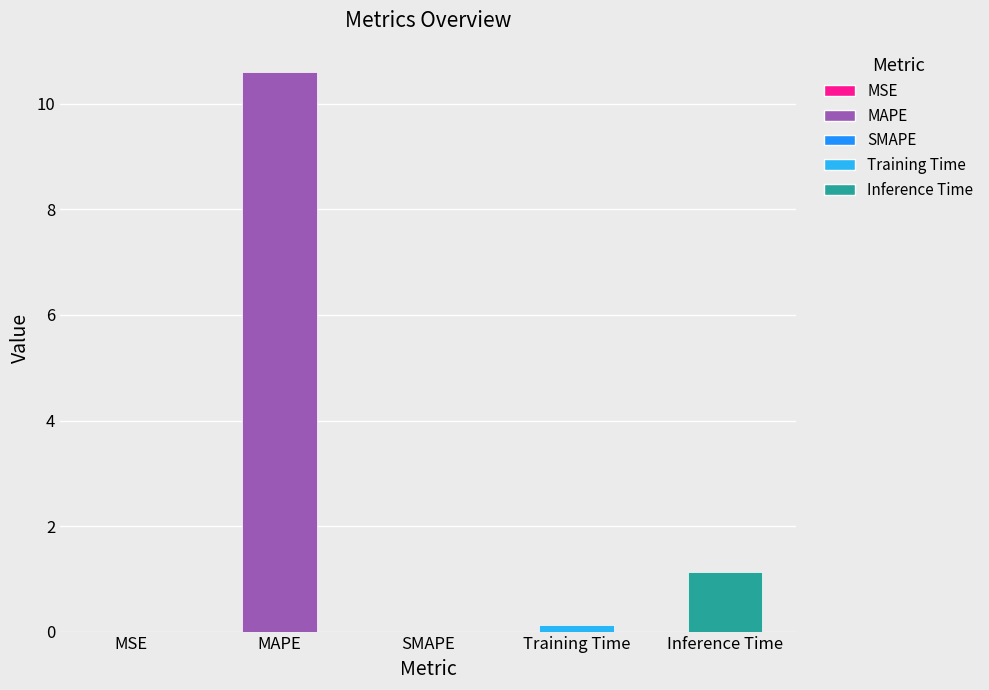

Are the bars grouped side by side (vs. stacked)?

No